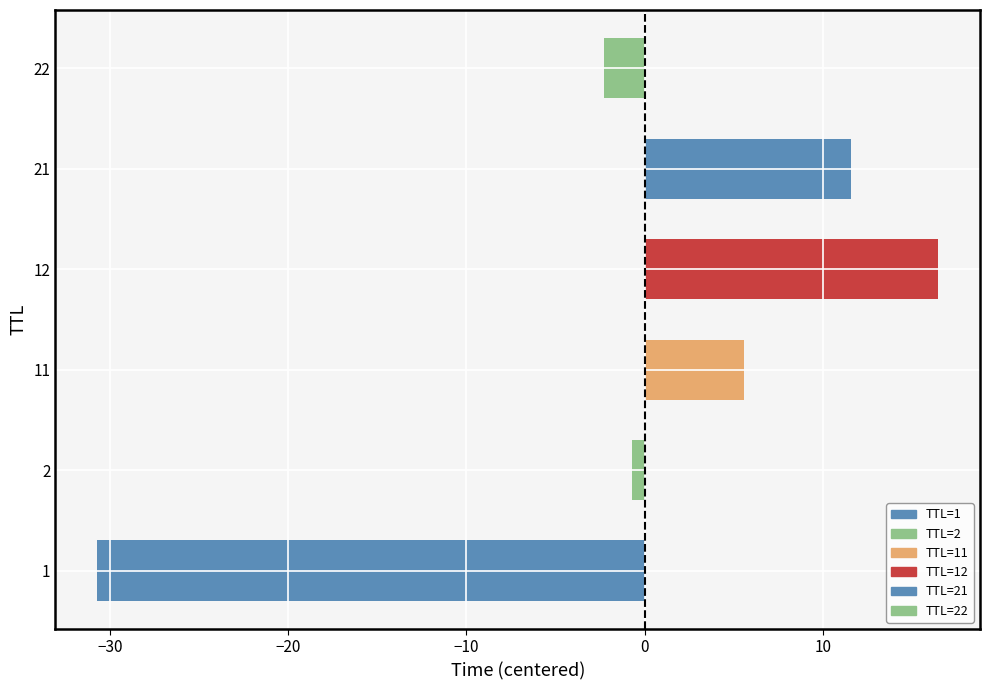

Is it true that the value at 12 is 29.5?

False